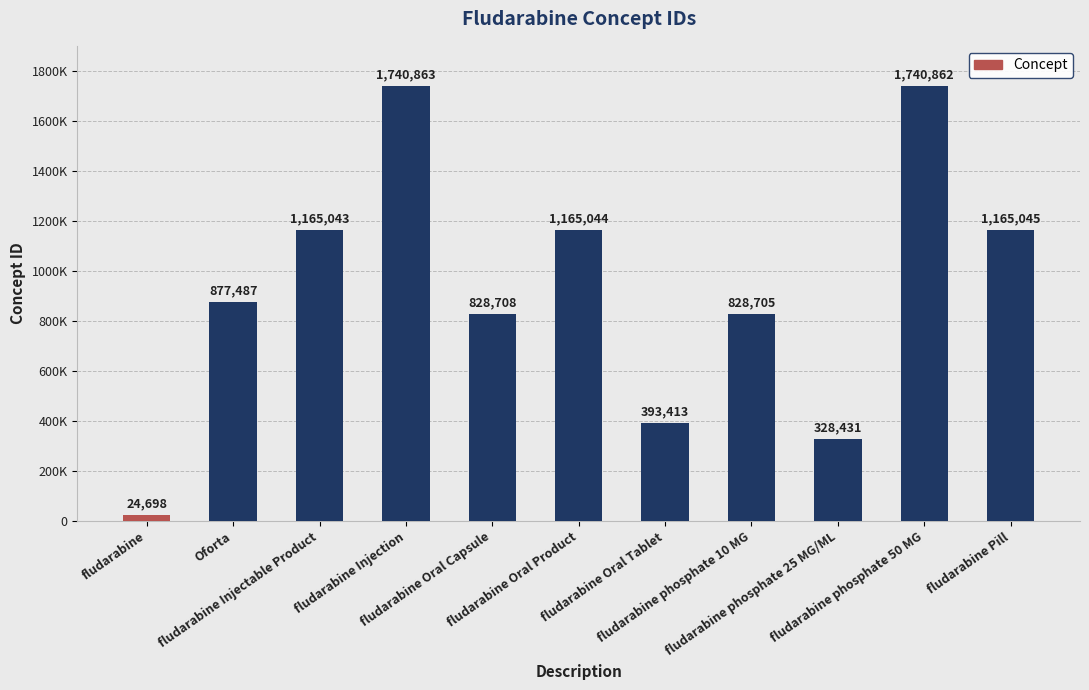

The value at fludarabine is 24698. True or false?

True